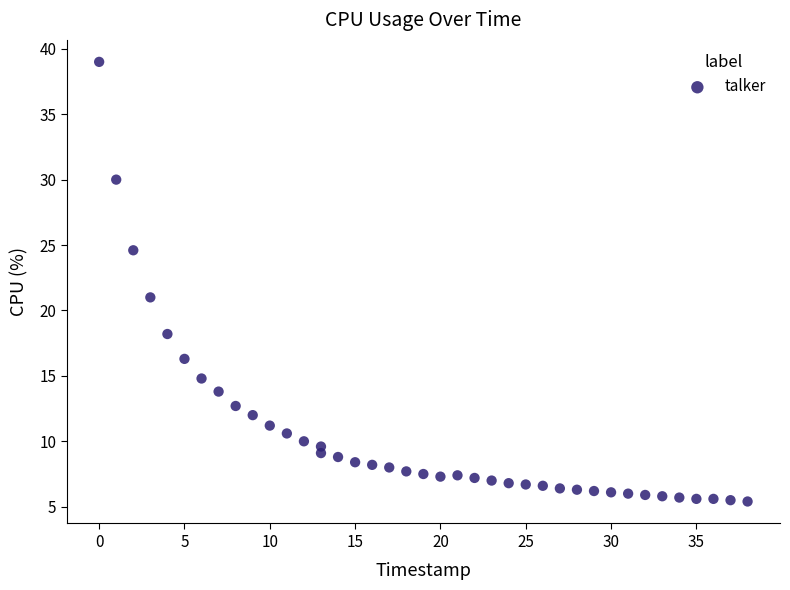

What Y value in the scatter plot is closest to 22?

21.0